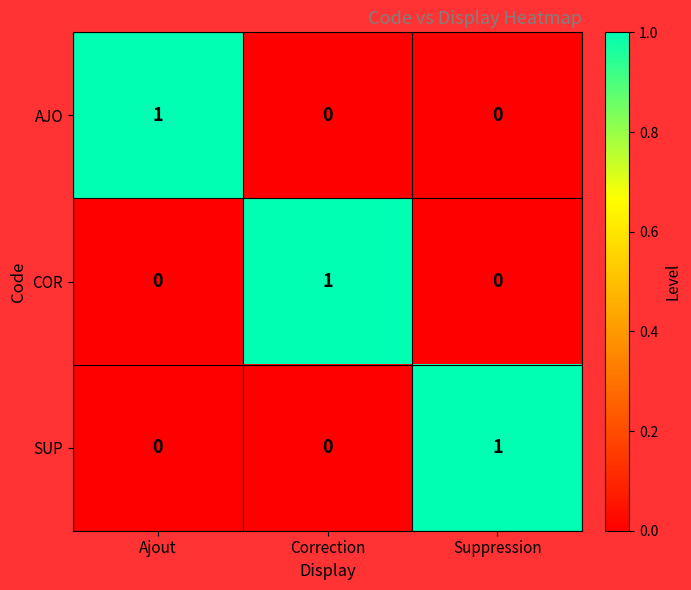

How many data points does each series have?

3